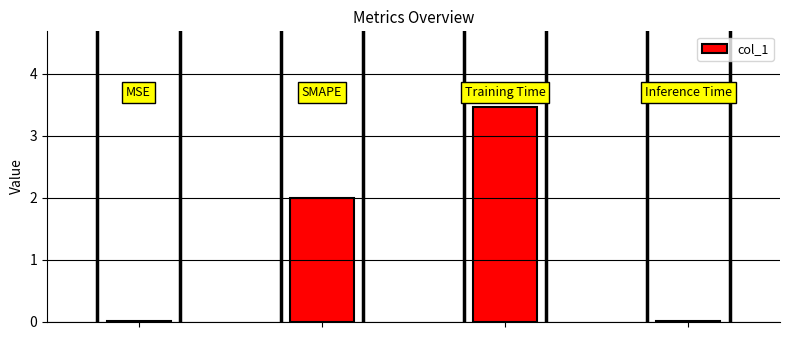

What is the greatest value displayed?

3.5